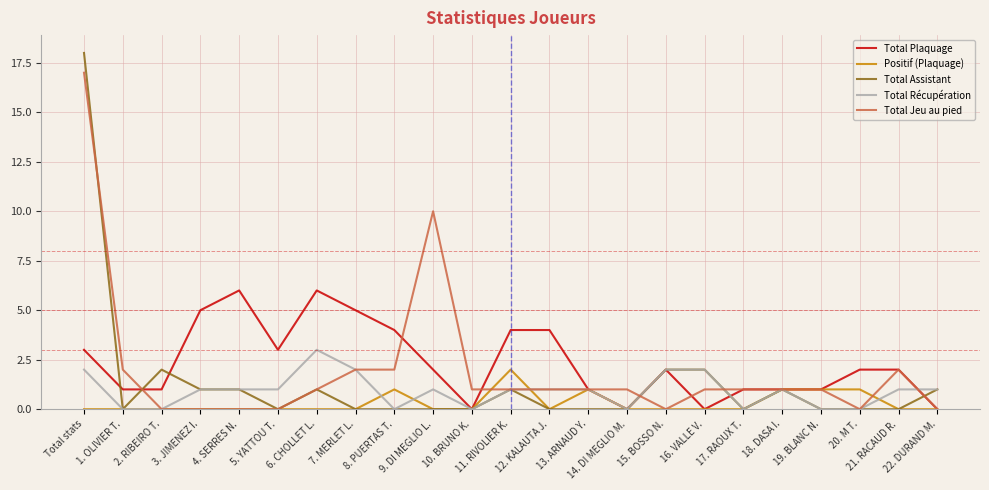

Reading left to right, list all the values displayed in this chart.

Total Plaquage: Total stats=3	1. OLIVIER T.=1	2. RIBEIRO T.=1	3. JIMENEZ I.=5	4. SERRES N.=6	5. YATTOU T.=3	6. CHOLLET L.=6	7. MERLET L.=5	8. PUERTAS T.=4	9. DI MEGLIO L.=2	10. BRUNO K.=0	11. RIVOLIER K.=4	12. KALAUTA J.=4	13. ARNAUD Y.=1	14. DI MEGLIO M.=0	15. BOSSO N.=2	16. VALLE V.=0	17. RAOUX T.=1	18. DASA I.=1	19. BLANC N.=1	20. M T.=2	21. RACAUD R.=2	22. DURAND M.=0
Positif (Plaquage): Total stats=0	1. OLIVIER T.=0	2. RIBEIRO T.=0	3. JIMENEZ I.=0	4. SERRES N.=0	5. YATTOU T.=0	6. CHOLLET L.=0	7. MERLET L.=0	8. PUERTAS T.=1	9. DI MEGLIO L.=0	10. BRUNO K.=0	11. RIVOLIER K.=2	12. KALAUTA J.=0	13. ARNAUD Y.=1	14. DI MEGLIO M.=0	15. BOSSO N.=0	16. VALLE V.=0	17. RAOUX T.=0	18. DASA I.=1	19. BLANC N.=1	20. M T.=1	21. RACAUD R.=0	22. DURAND M.=0
Total Assistant: Total stats=18	1. OLIVIER T.=0	2. RIBEIRO T.=2	3. JIMENEZ I.=1	4. SERRES N.=1	5. YATTOU T.=0	6. CHOLLET L.=1	7. MERLET L.=0	8. PUERTAS T.=0	9. DI MEGLIO L.=0	10. BRUNO K.=0	11. RIVOLIER K.=1	12. KALAUTA J.=0	13. ARNAUD Y.=0	14. DI MEGLIO M.=0	15. BOSSO N.=2	16. VALLE V.=2	17. RAOUX T.=0	18. DASA I.=1	19. BLANC N.=0	20. M T.=0	21. RACAUD R.=0	22. DURAND M.=1
Total Récupération: Total stats=2	1. OLIVIER T.=0	2. RIBEIRO T.=0	3. JIMENEZ I.=1	4. SERRES N.=1	5. YATTOU T.=1	6. CHOLLET L.=3	7. MERLET L.=2	8. PUERTAS T.=0	9. DI MEGLIO L.=1	10. BRUNO K.=0	11. RIVOLIER K.=1	12. KALAUTA J.=1	13. ARNAUD Y.=1	14. DI MEGLIO M.=0	15. BOSSO N.=2	16. VALLE V.=2	17. RAOUX T.=0	18. DASA I.=1	19. BLANC N.=0	20. M T.=0	21. RACAUD R.=1	22. DURAND M.=1
Total Jeu au pied: Total stats=17	1. OLIVIER T.=2	2. RIBEIRO T.=0	3. JIMENEZ I.=0	4. SERRES N.=0	5. YATTOU T.=0	6. CHOLLET L.=1	7. MERLET L.=2	8. PUERTAS T.=2	9. DI MEGLIO L.=10	10. BRUNO K.=1	11. RIVOLIER K.=1	12. KALAUTA J.=1	13. ARNAUD Y.=1	14. DI MEGLIO M.=1	15. BOSSO N.=0	16. VALLE V.=1	17. RAOUX T.=1	18. DASA I.=1	19. BLANC N.=1	20. M T.=0	21. RACAUD R.=2	22. DURAND M.=0